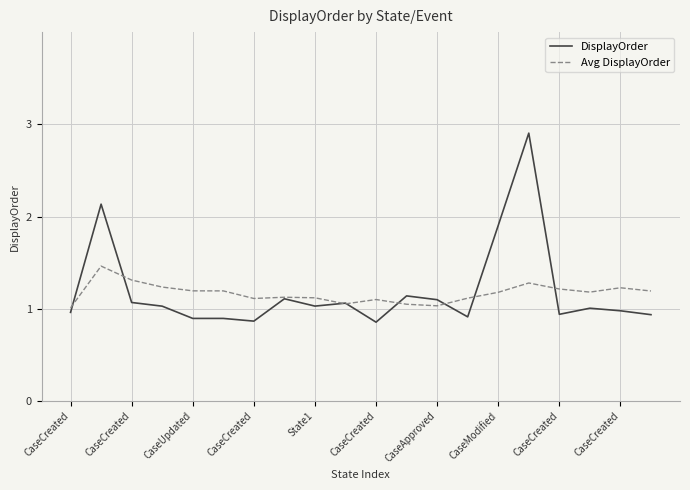

What are all the series names shown in the legend?

DisplayOrder, Avg DisplayOrder